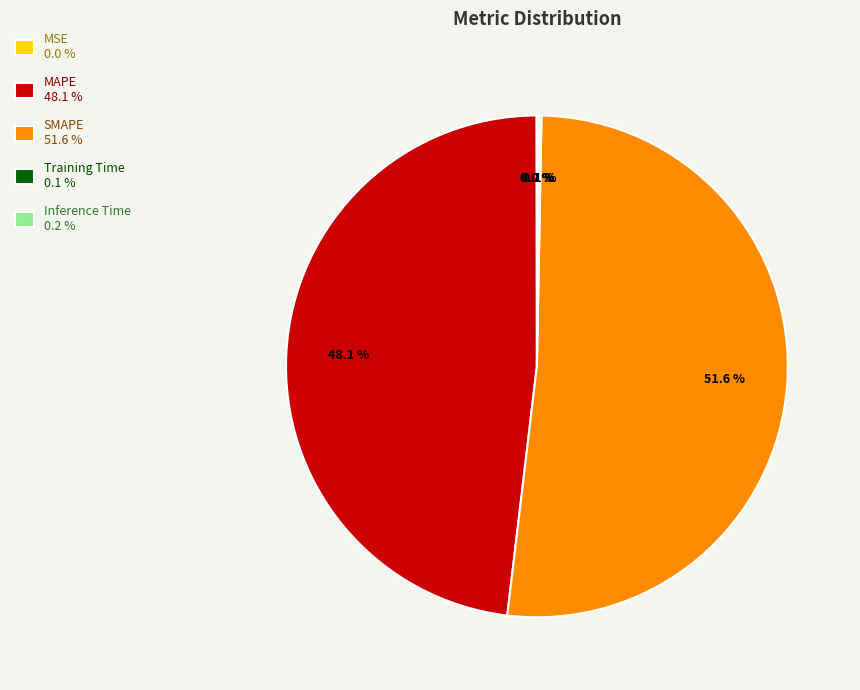

Combined, what portion of the pie is MAPE 48.1 % and SMAPE 51.6 %?

99.7%